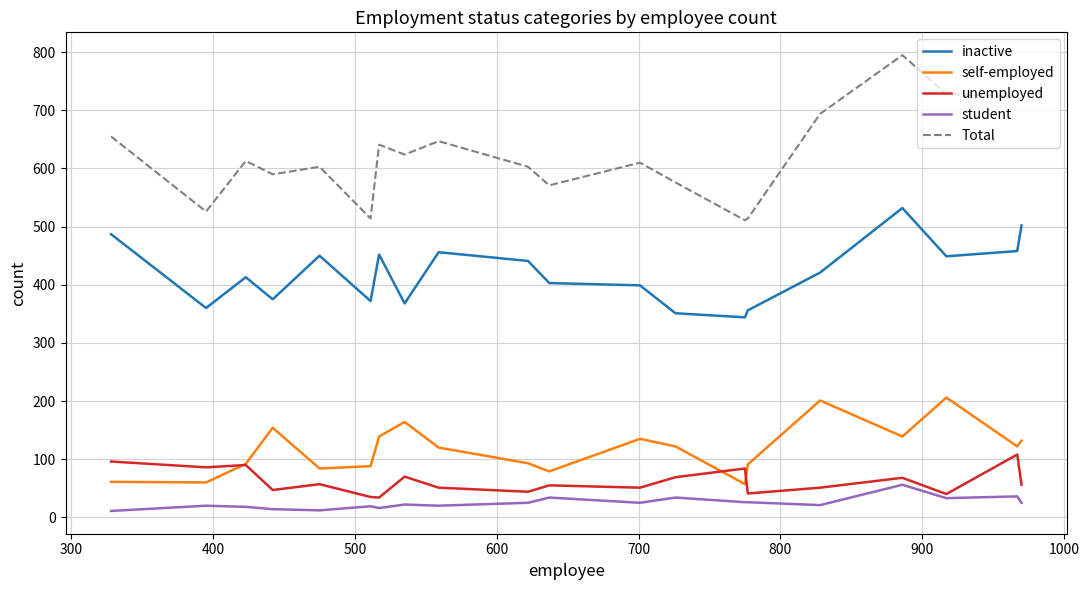

Rank the series by their maximum value, from highest to lowest.

Total, inactive, self-employed, unemployed, student